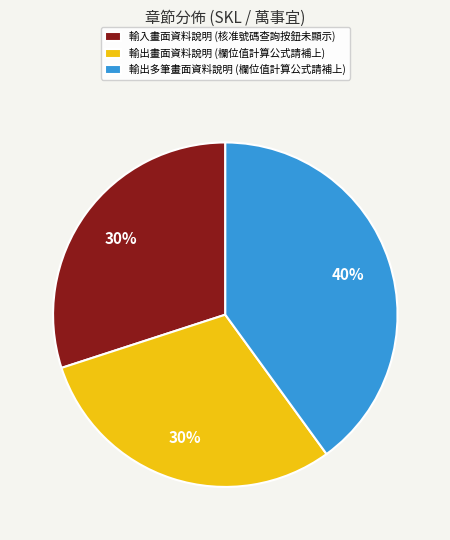

Is there a majority slice in this chart?

No